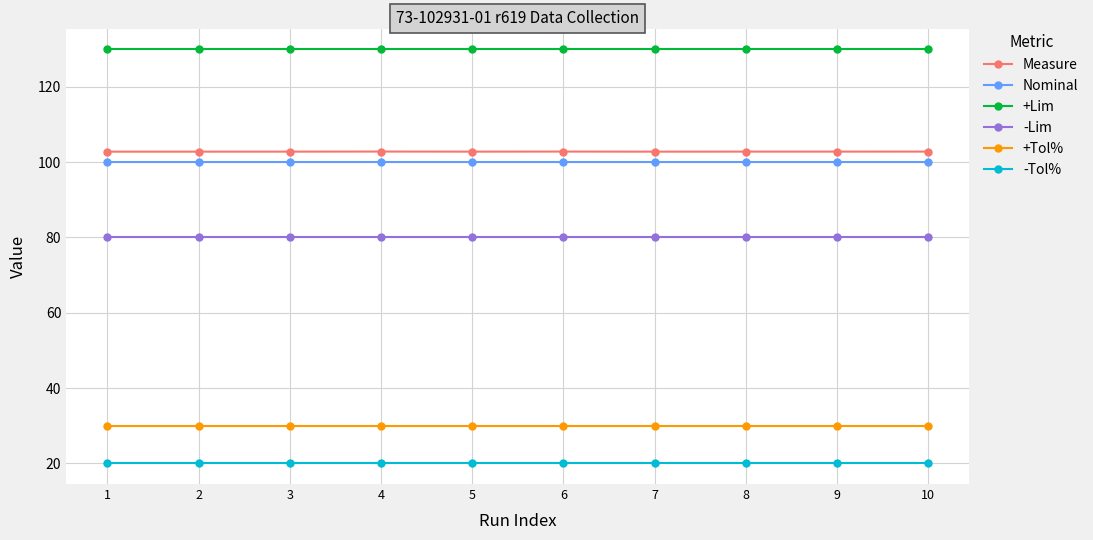

Reading left to right, what are all the values shown in this chart?

Measure: 102.8	102.8	102.8	102.8	102.8	102.8	102.8	102.8	102.8	102.8
Nominal: 100.0	100.0	100.0	100.0	100.0	100.0	100.0	100.0	100.0	100.0
+Lim: 130.0	130.0	130.0	130.0	130.0	130.0	130.0	130.0	130.0	130.0
-Lim: 80.0	80.0	80.0	80.0	80.0	80.0	80.0	80.0	80.0	80.0
+Tol%: 30.0	30.0	30.0	30.0	30.0	30.0	30.0	30.0	30.0	30.0
-Tol%: 20.0	20.0	20.0	20.0	20.0	20.0	20.0	20.0	20.0	20.0